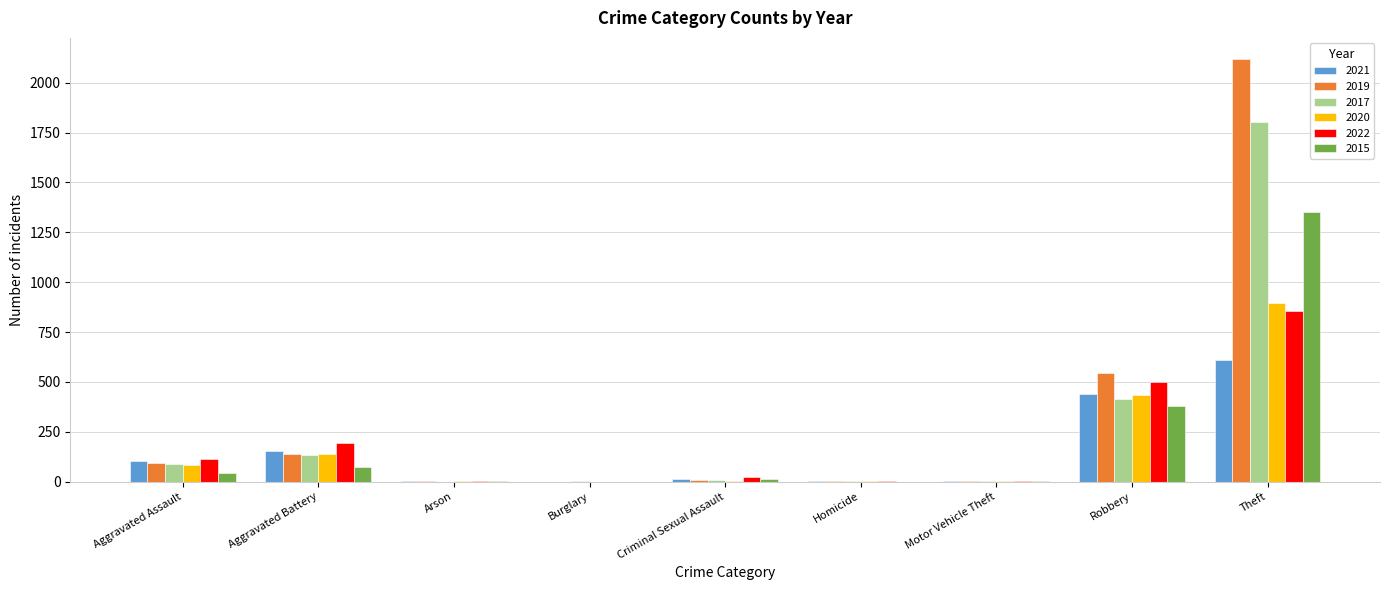

At which category is the sum across all series the highest?

Theft